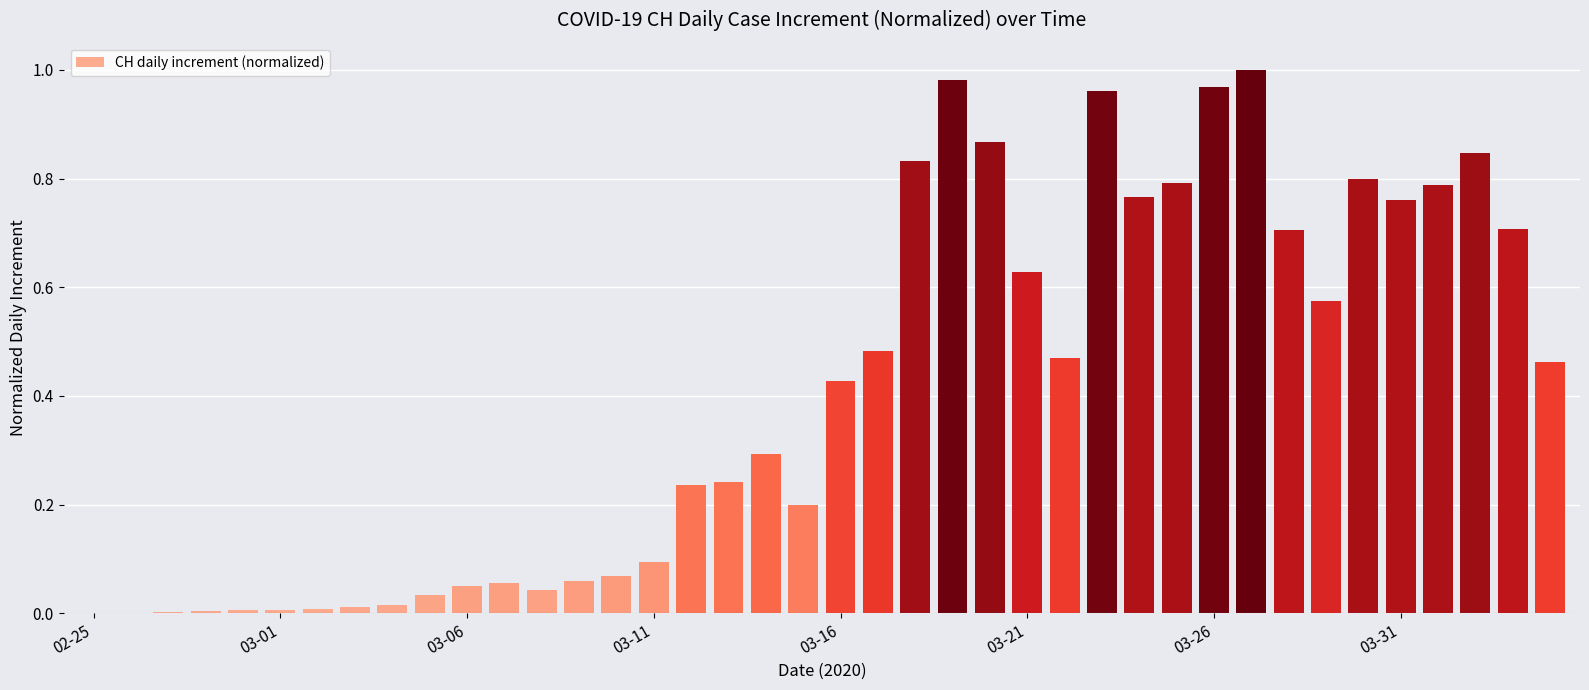

What is the sum of all values?

16.3